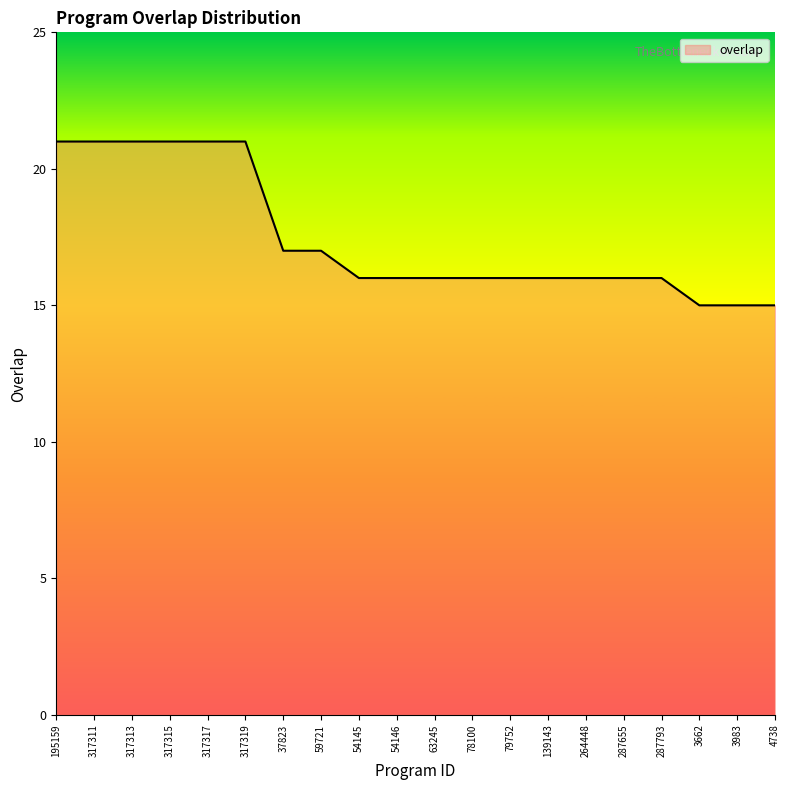

What position from the left is 317315?

4